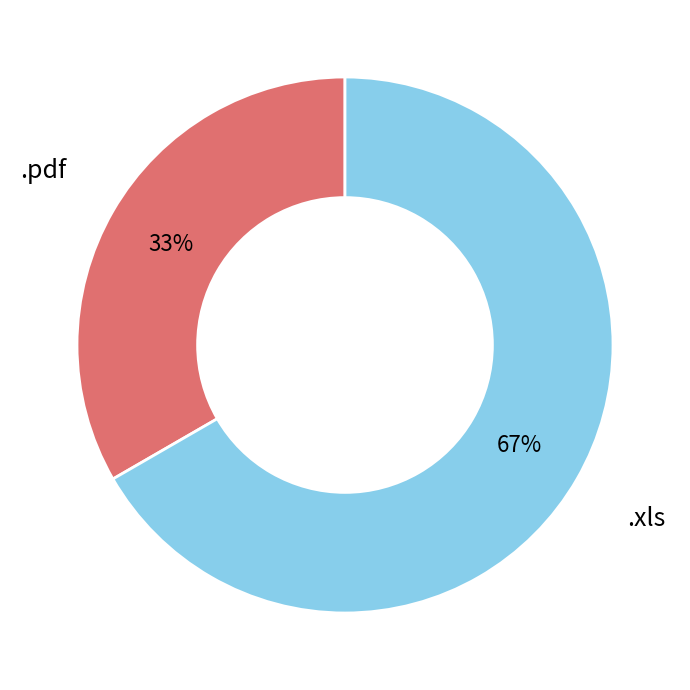

To the nearest percent, what is the average slice percentage?

50%